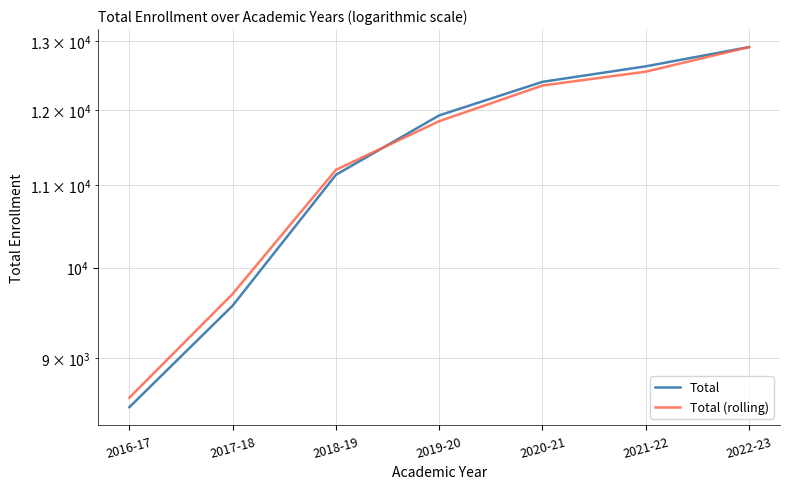

Is the value of Total (rolling) at 2020-21 greater than the value of Total at 2021-22?

No